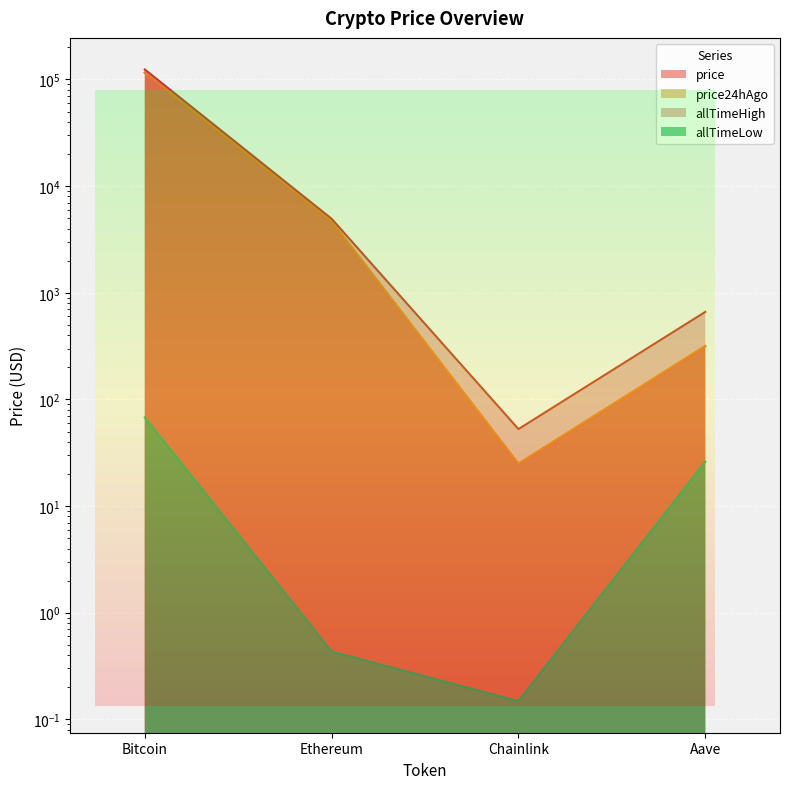

The allTimeLow series shows 0.3 at Ethereum. True or false?

False